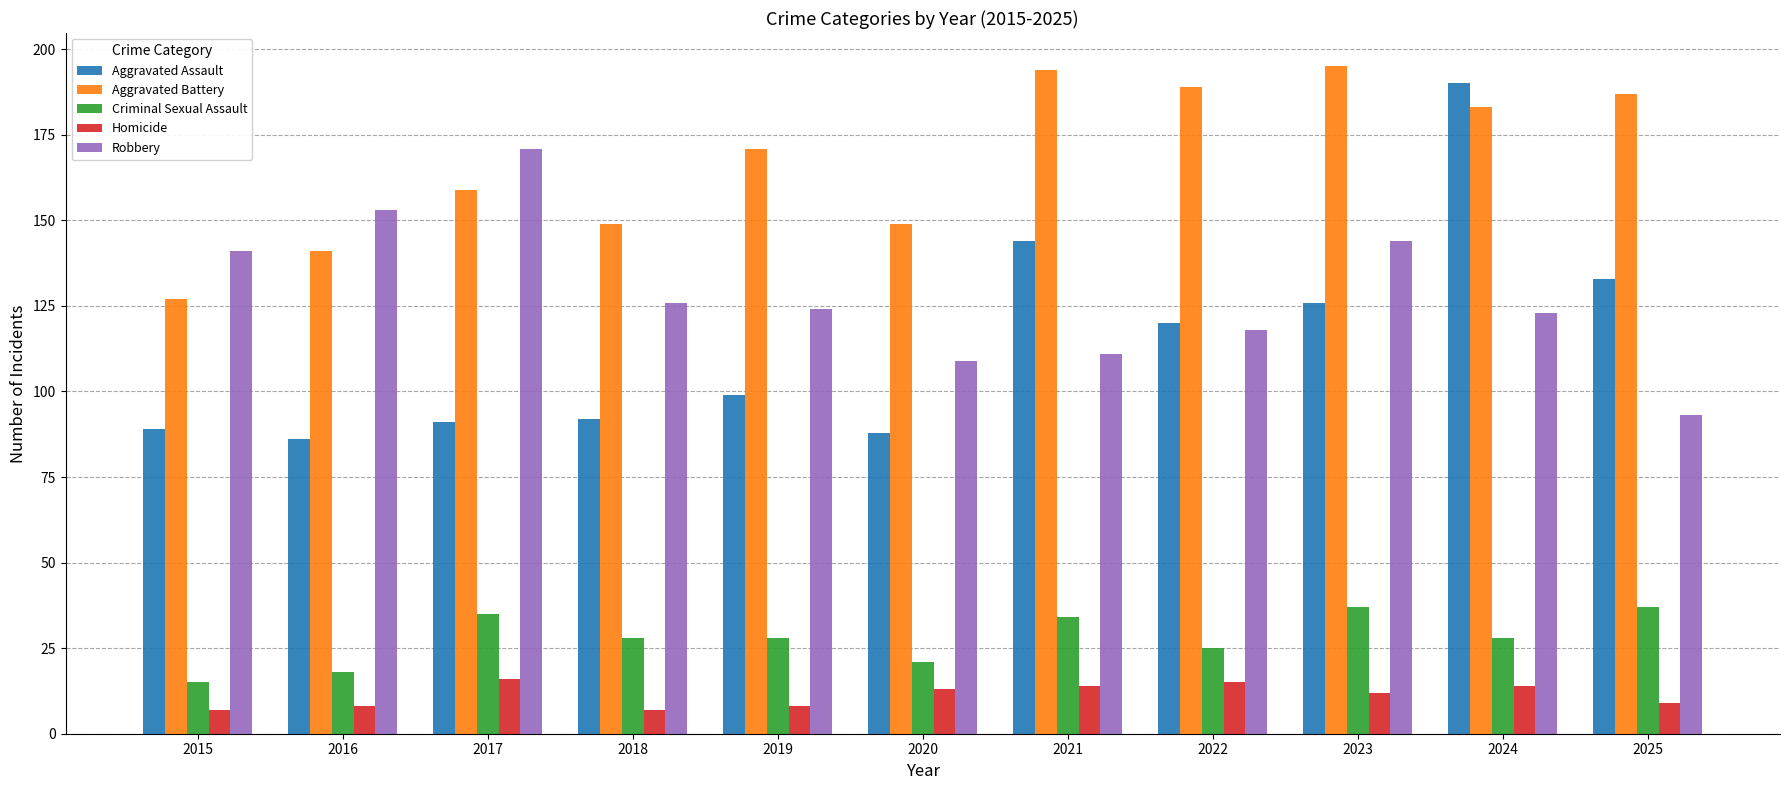

What is the total value across all series at 2024?

538